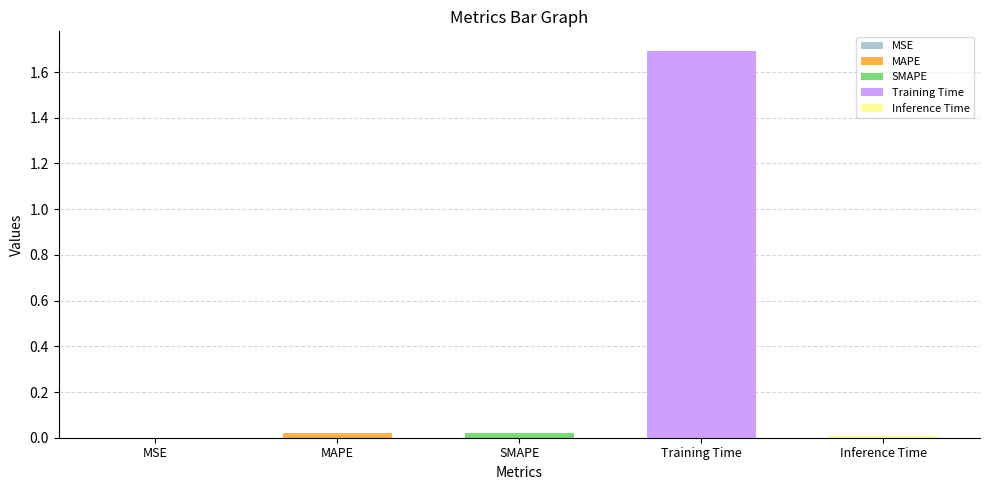

List the labels in order of value, largest first.

Training Time, SMAPE, MAPE, Inference Time, MSE